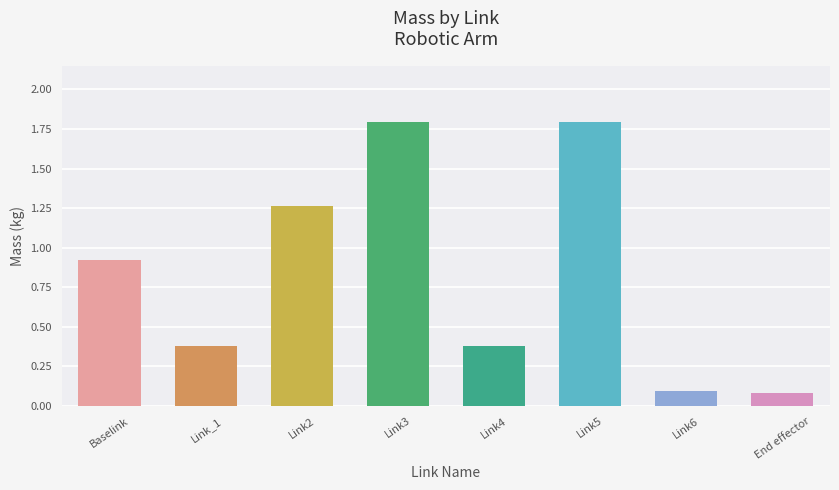

True or false: the data shows 1.8 at Link3.

True